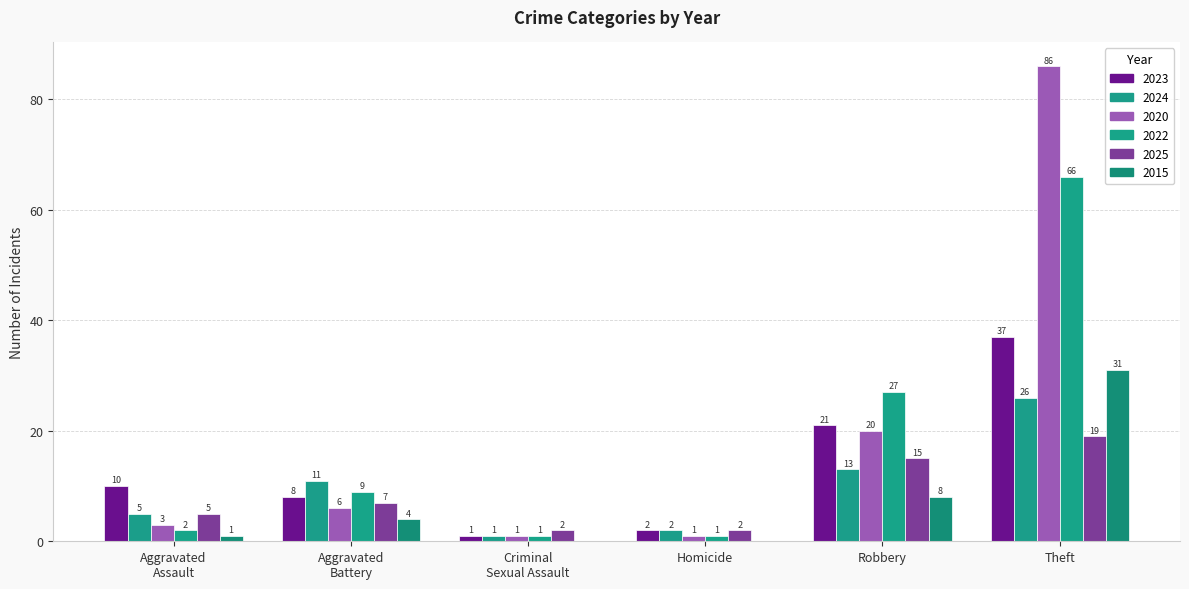

How many distinct data groups are displayed?

6